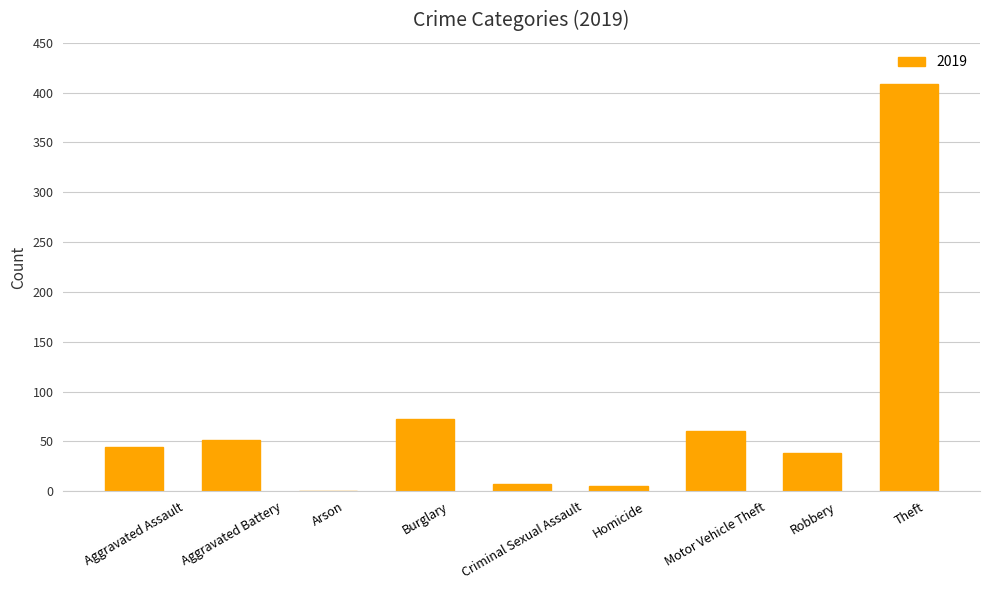

What is the sum of all values?

686